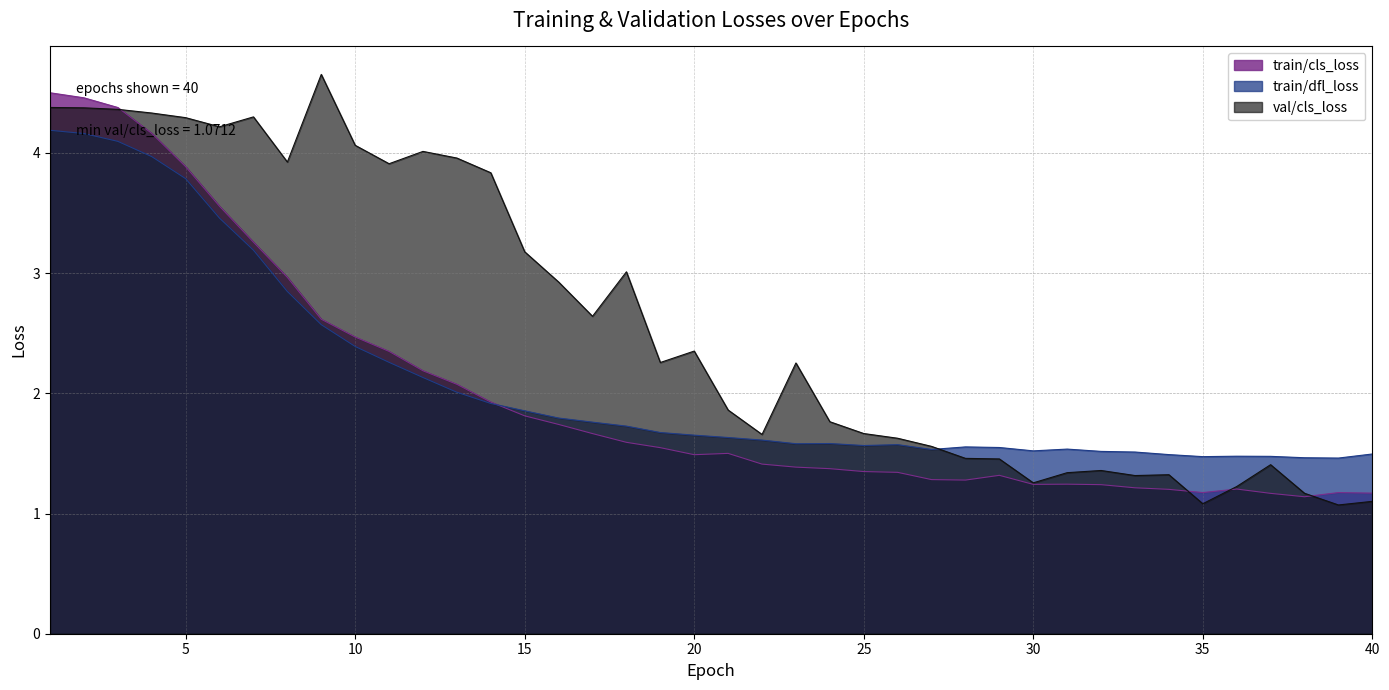

At how many categories does at least one series exceed 4?

10